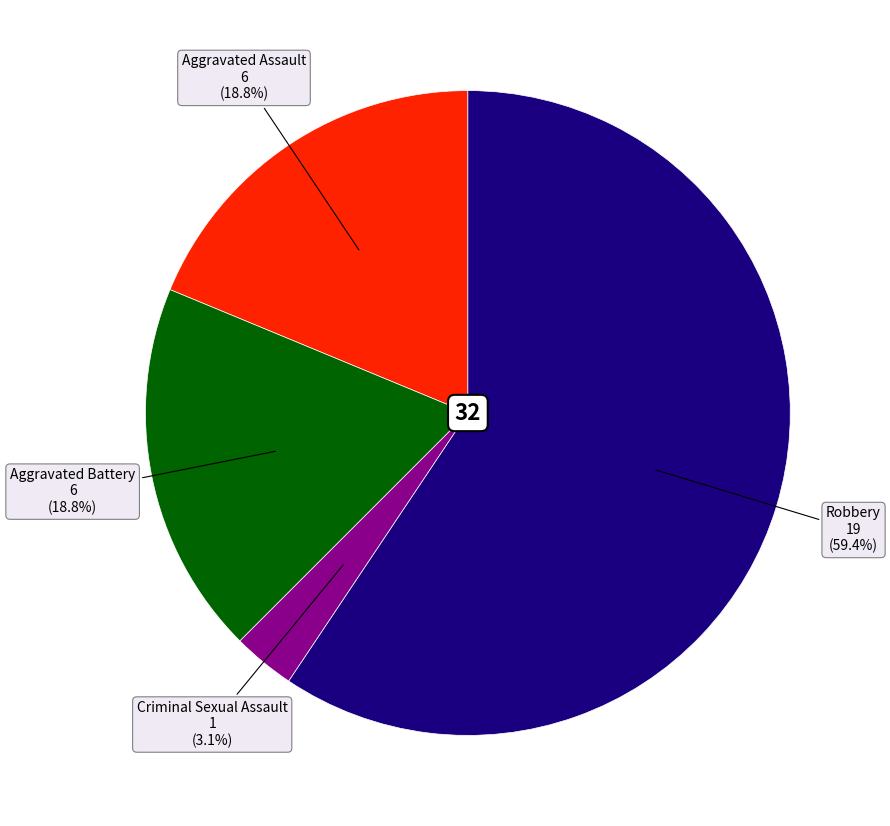

Is there a majority slice in this chart?

Yes